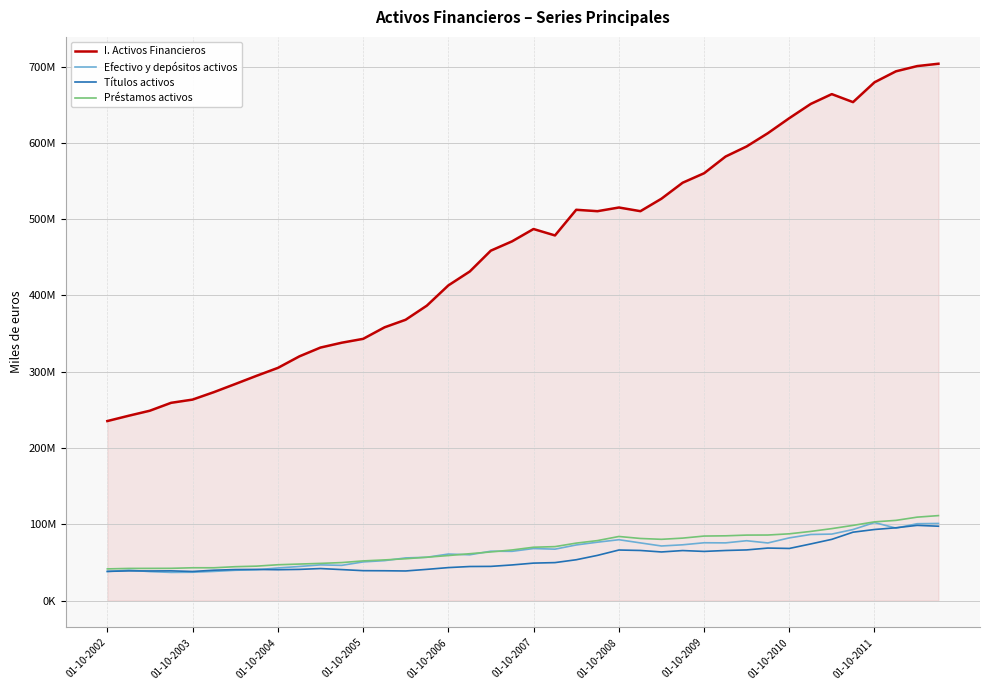

Is this an area chart (filled region under the line)?

Yes